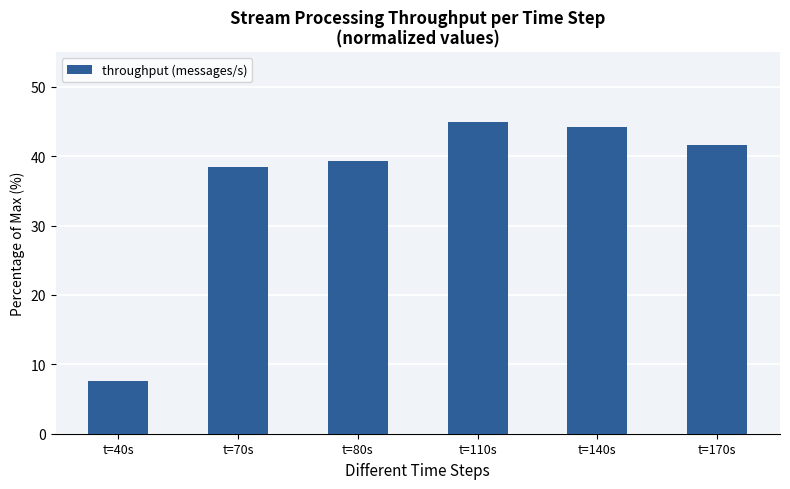

At which label is the value closest to 26?

t=70s